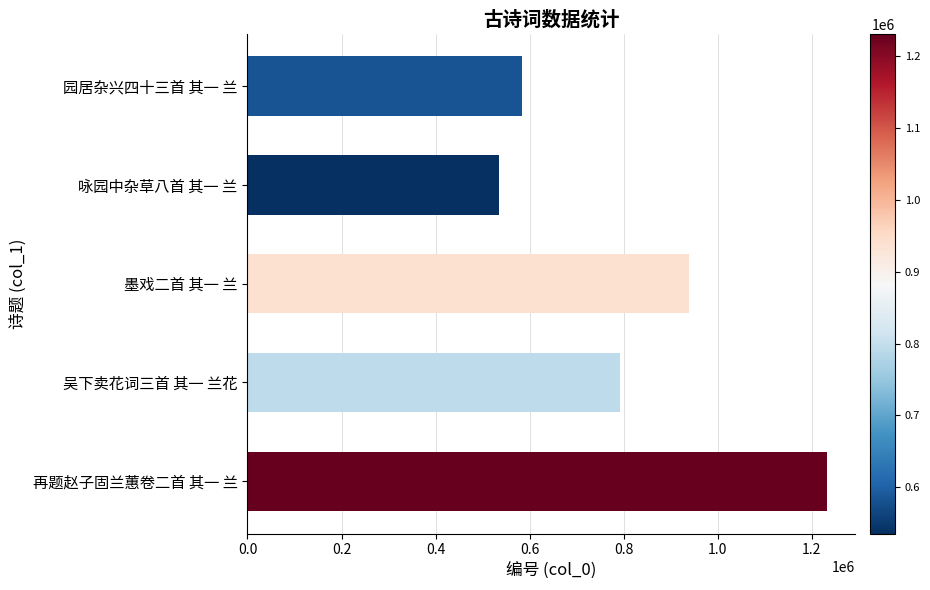

Rank the categories by value from lowest to highest.

咏园中杂草八首 其一 兰, 园居杂兴四十三首 其一 兰, 吴下卖花词三首 其一 兰花, 墨戏二首 其一 兰, 再题赵子固兰蕙卷二首 其一 兰